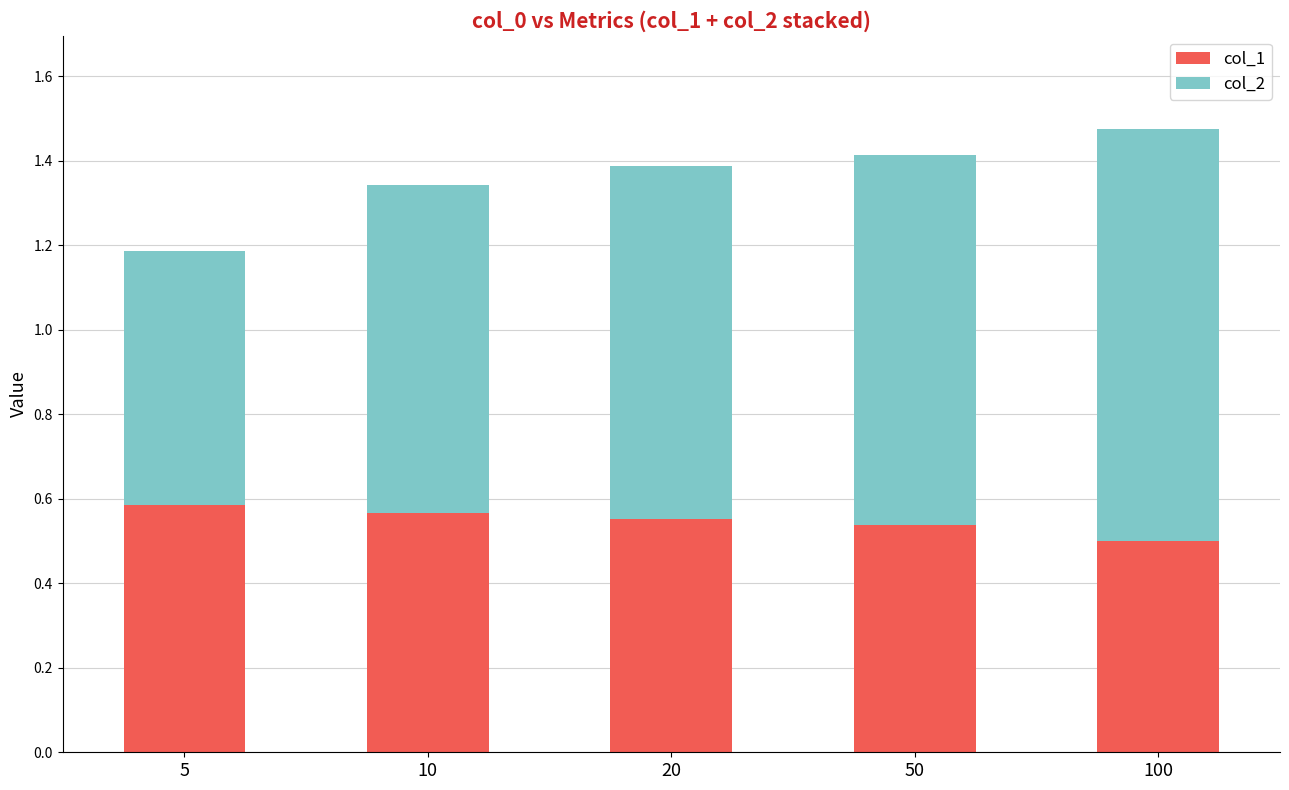

What is the total value across all series at 5?

1.2